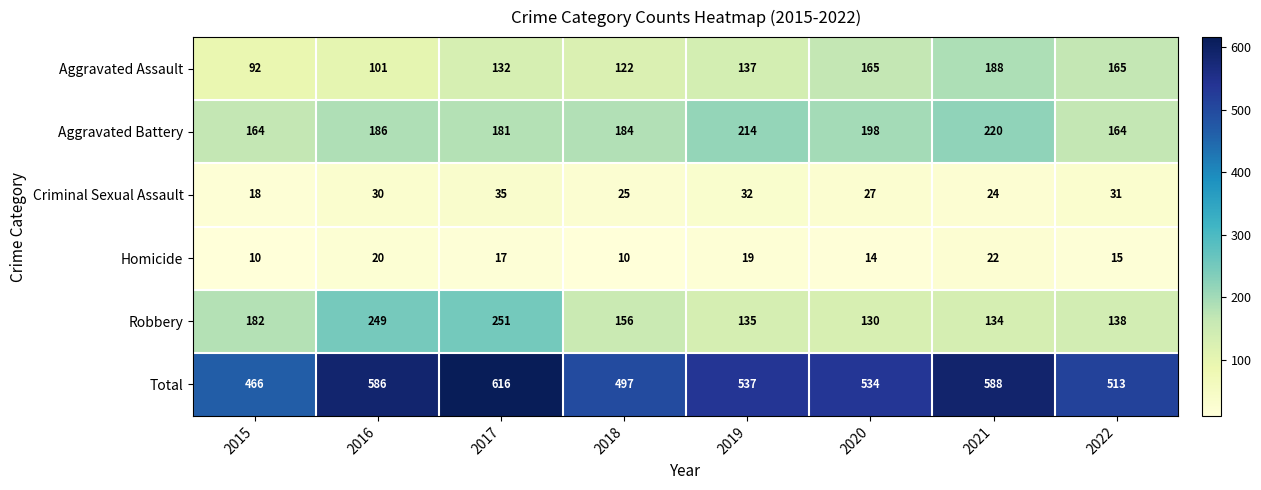

What is the sum of the Total values at 2015 and 2021?

1054